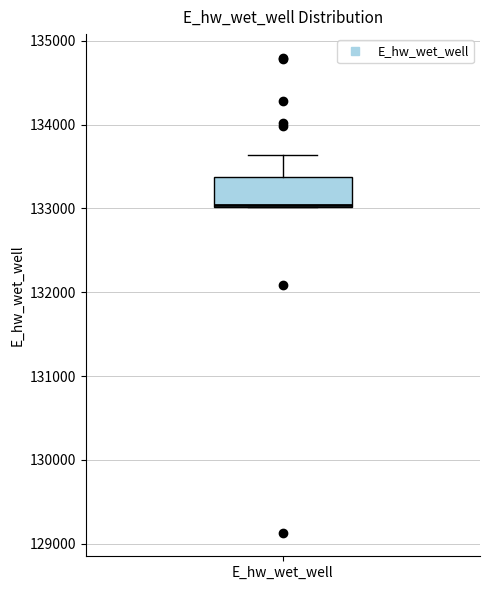

Transcribe this box plot: give where the median line is, the range the box spans, and where the two whiskers end, as read against the y-axis. The values are not printed on the chart, so give them approximately, as read against the axis.

median 133000, box 133000 to 133400, whiskers 133000 to 133600